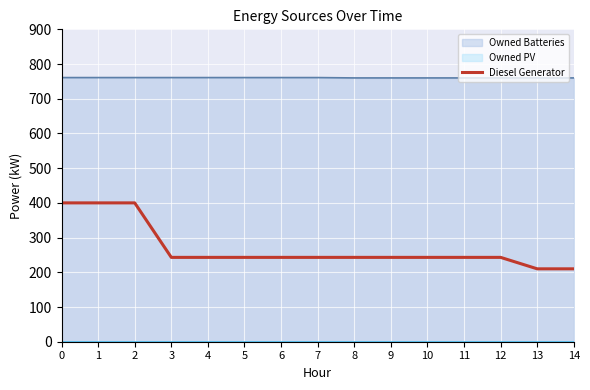

Where is the data nearest to the value 305?

3